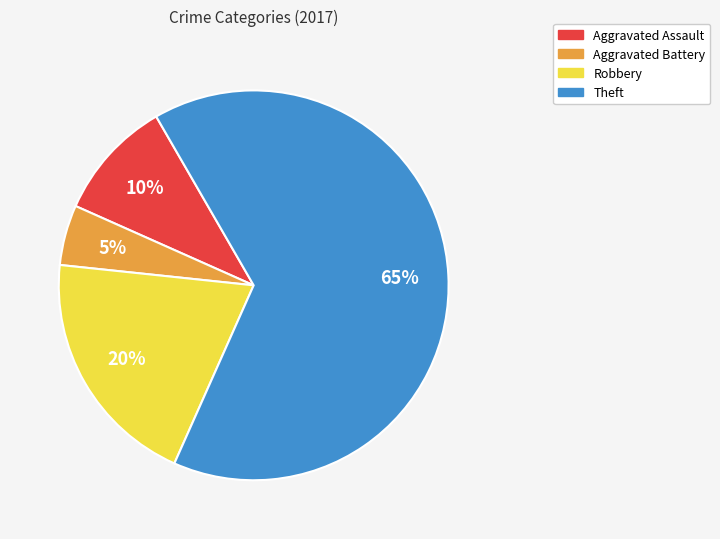

Is it true that Theft is 65% of the pie?

True